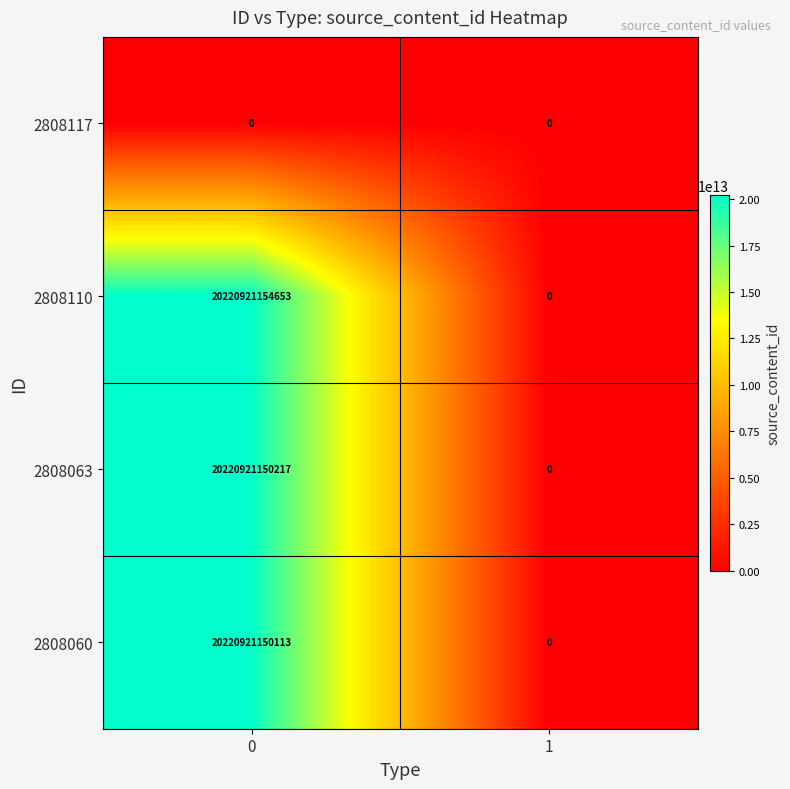

Which series has the largest total across all categories?

2808110